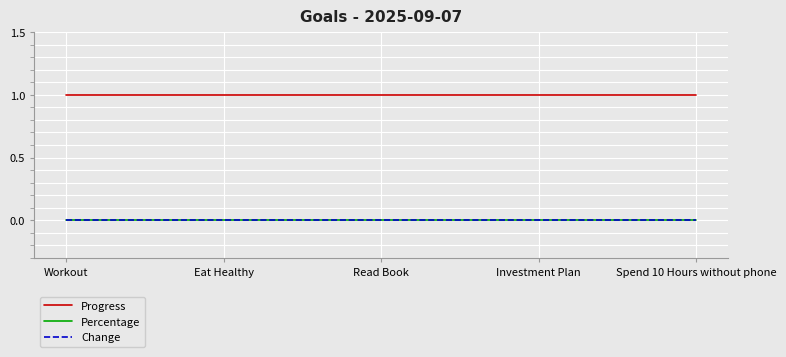

Does the chart display data point markers on the line(s)?

No